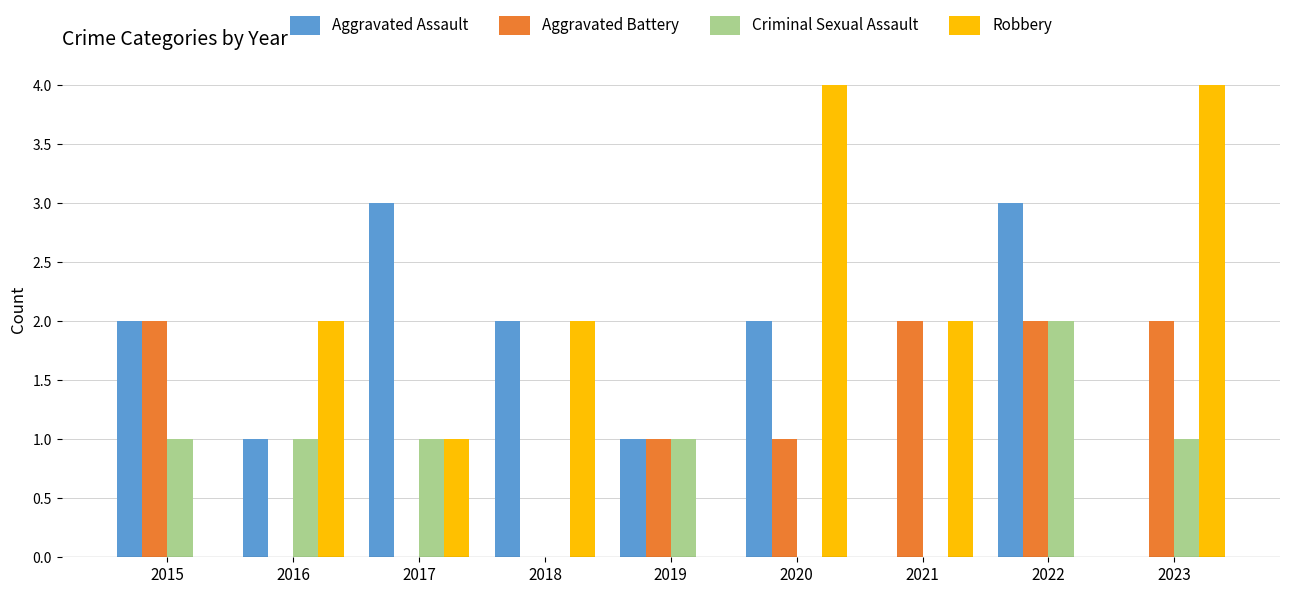

What is the sum of the Aggravated Battery values at 2022 and 2020?

3